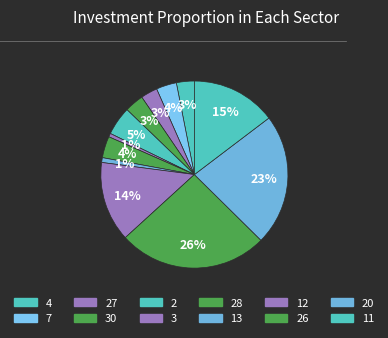

Count the number of slices in the pie.

12